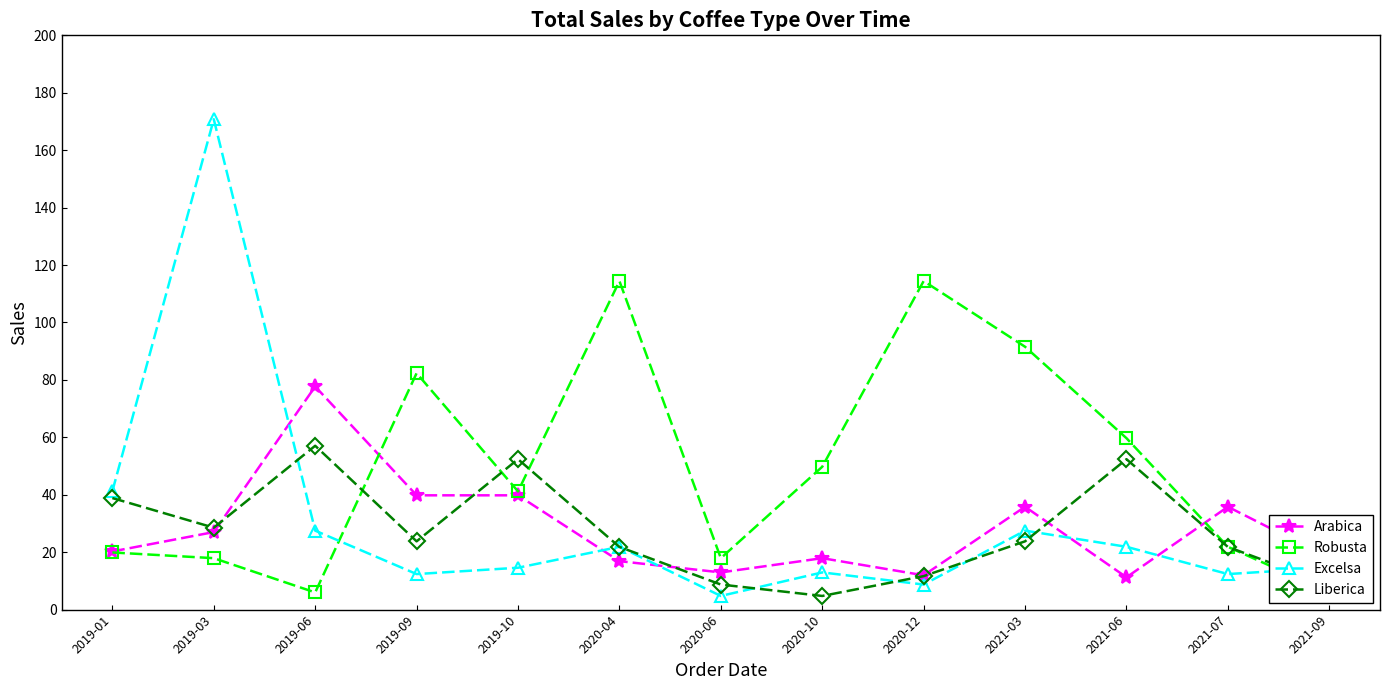

What is the label of the 12th point from the right?

2019-03